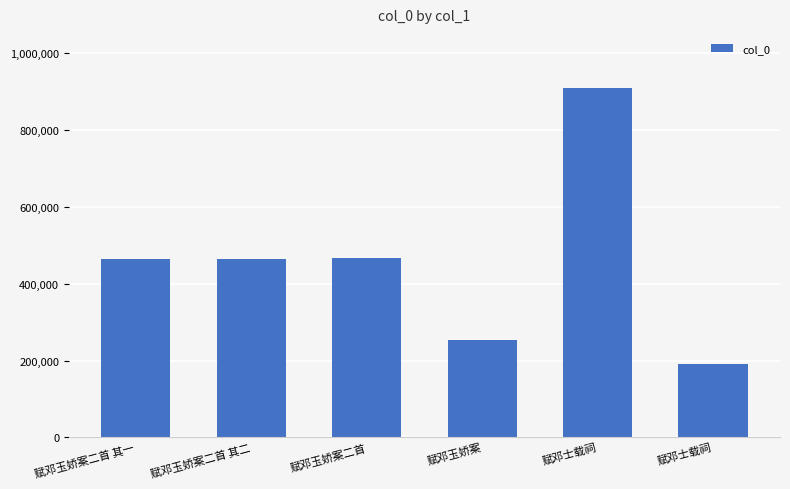

What is the change in value from 赋邓玉娇案二首 to 赋邓士载祠?

+443121